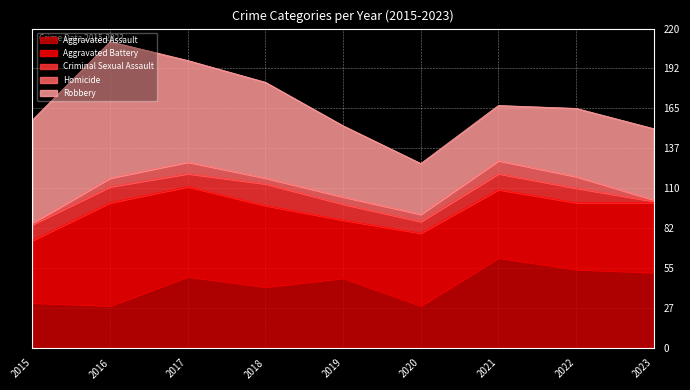

What is the value of the Homicide point at the 4th from the left?

4